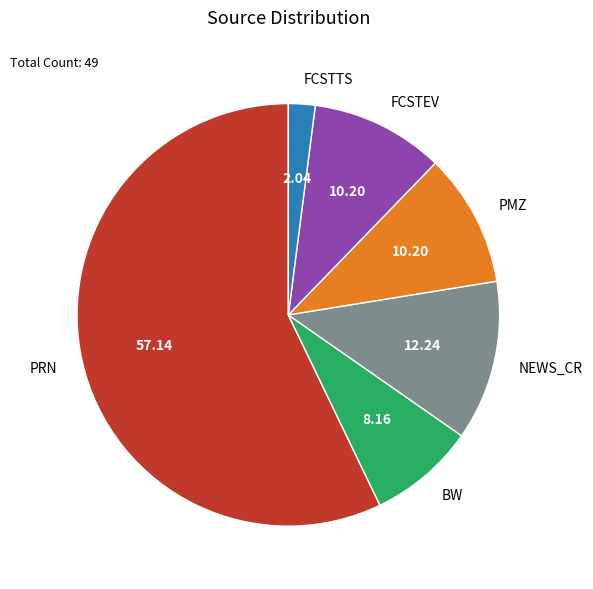

Does NEWS_CR represent more than half of the total?

No